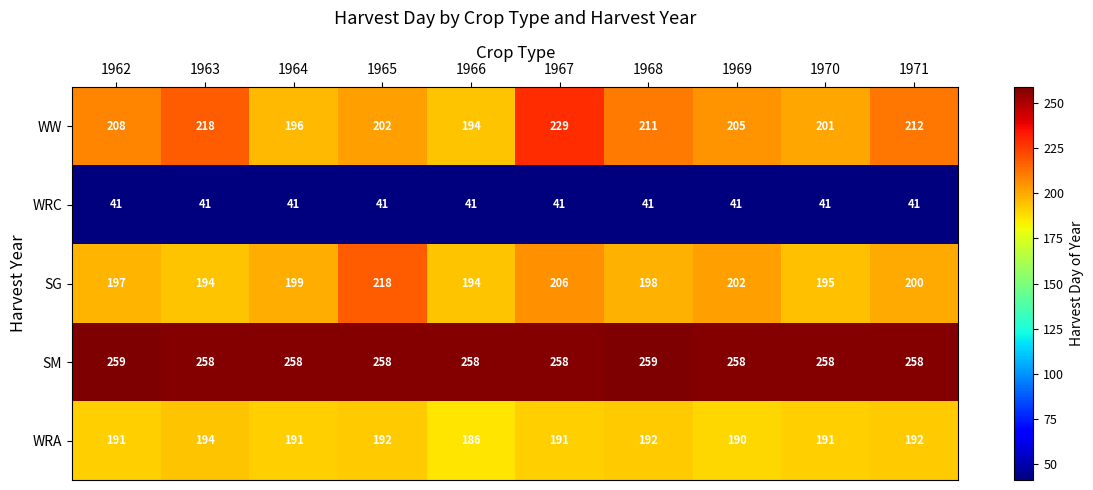

List the series in order of their peak value, highest first.

SM, WW, SG, WRA, WRC